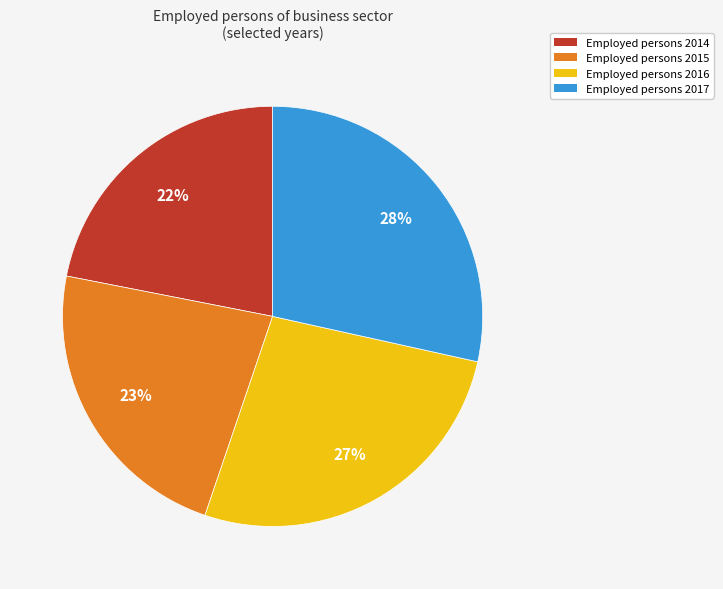

To the nearest percent, what is the average slice percentage?

25%